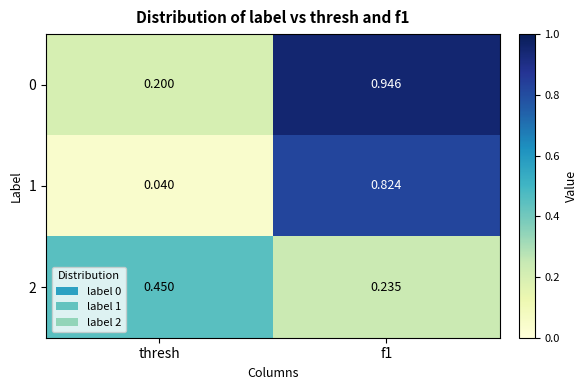

Is the value of 2 at thresh greater than the value of 0 at thresh?

Yes